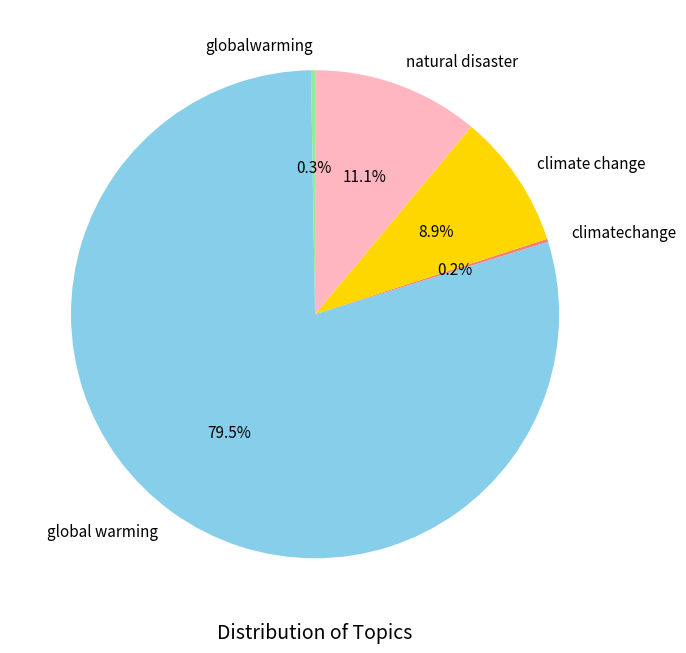

Approximately how many times larger is the value at global warming compared to natural disaster?

7.2